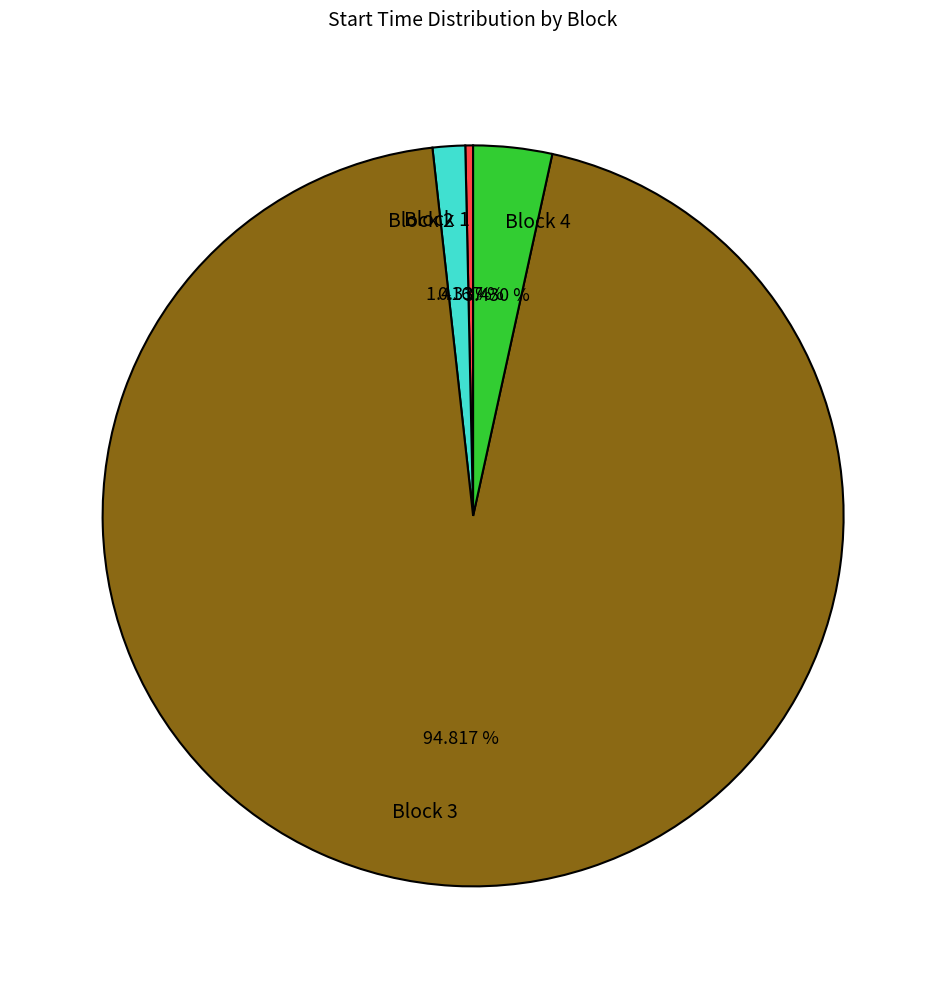

To the nearest percent, what percentage of the pie is Block 3?

95%